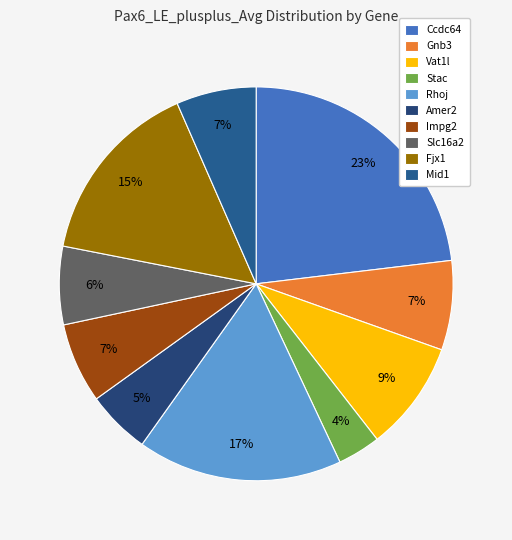

Which slice is the smallest?

Stac